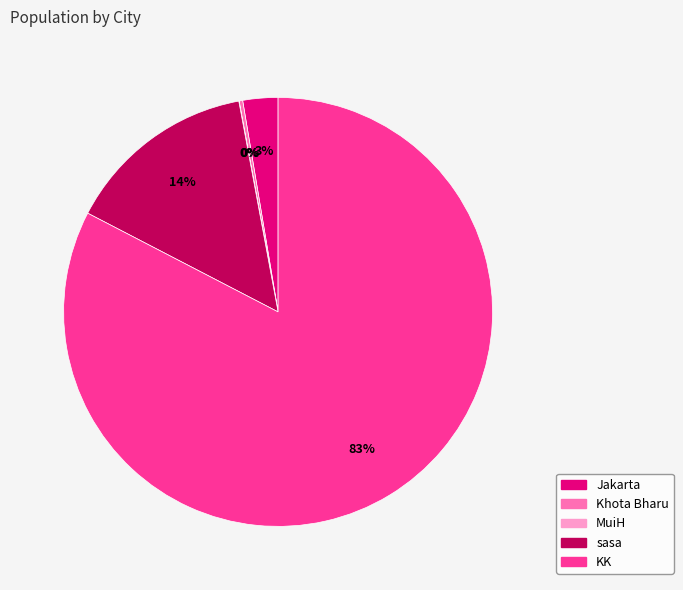

Is Jakarta the majority of the pie?

No